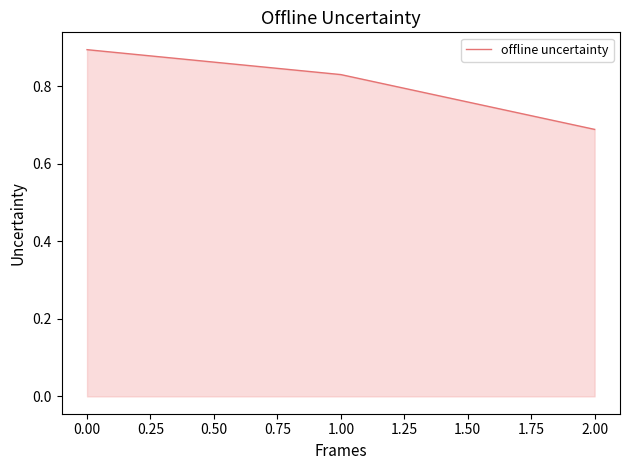

List the labels in order of value, smallest first.

2.00, 1.00, 0.00